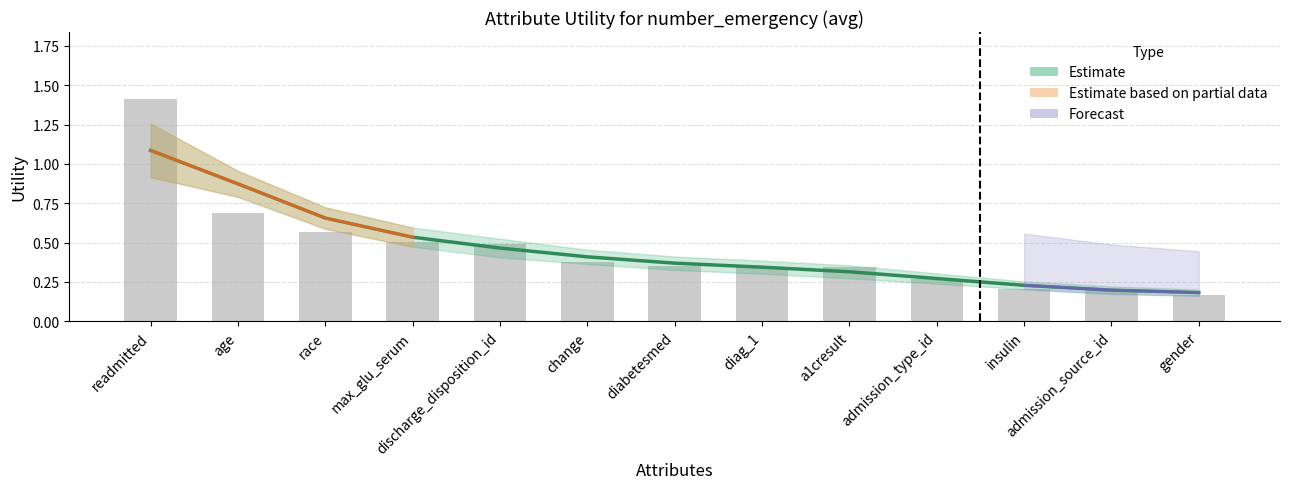

What is the sum of the values at change and max_glu_serum?

0.9